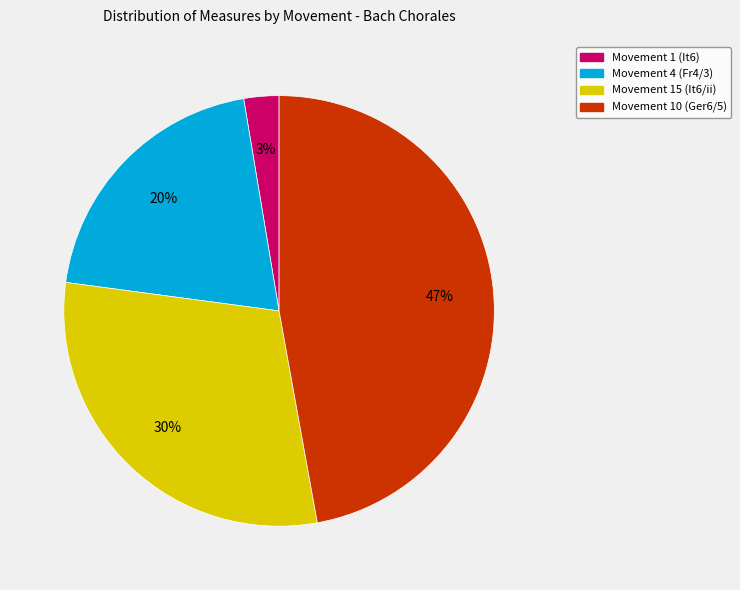

Do Movement 4 (Fr4/3) and Movement 10 (Ger6/5) together represent more than half of the pie?

Yes